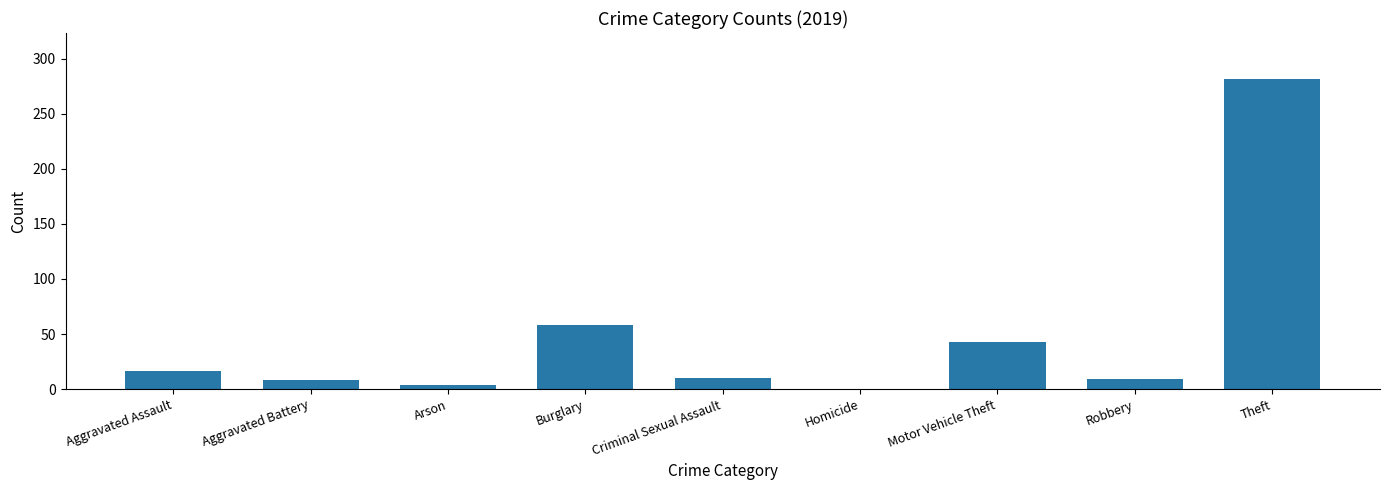

What is the ratio of the value at Theft to the value at Motor Vehicle Theft?

6.5